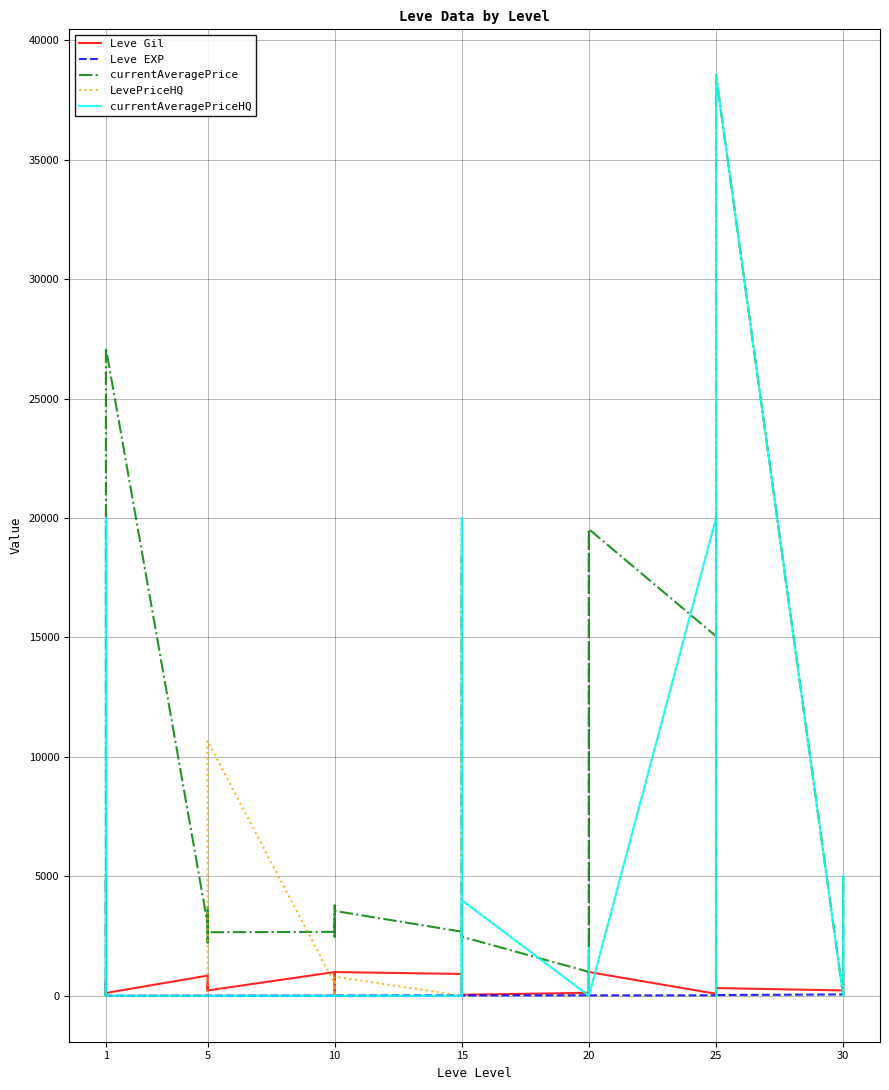

Is the value of LevePriceHQ at 15 greater than the value of currentAveragePriceHQ at 38?

No